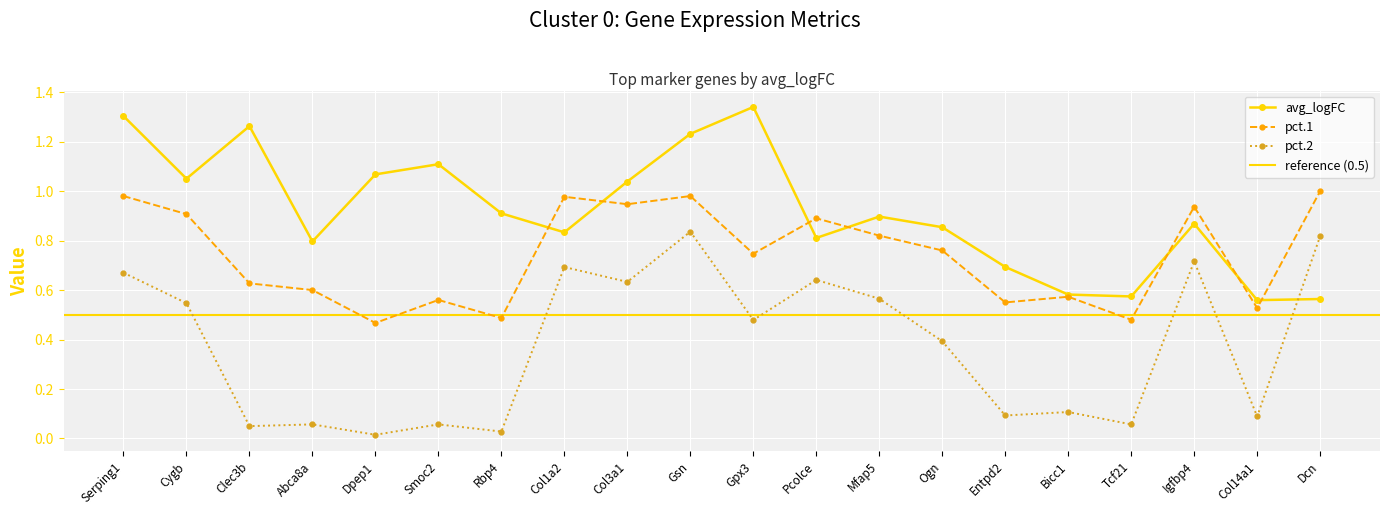

The value at Cygb is 1.5. True or false?

False